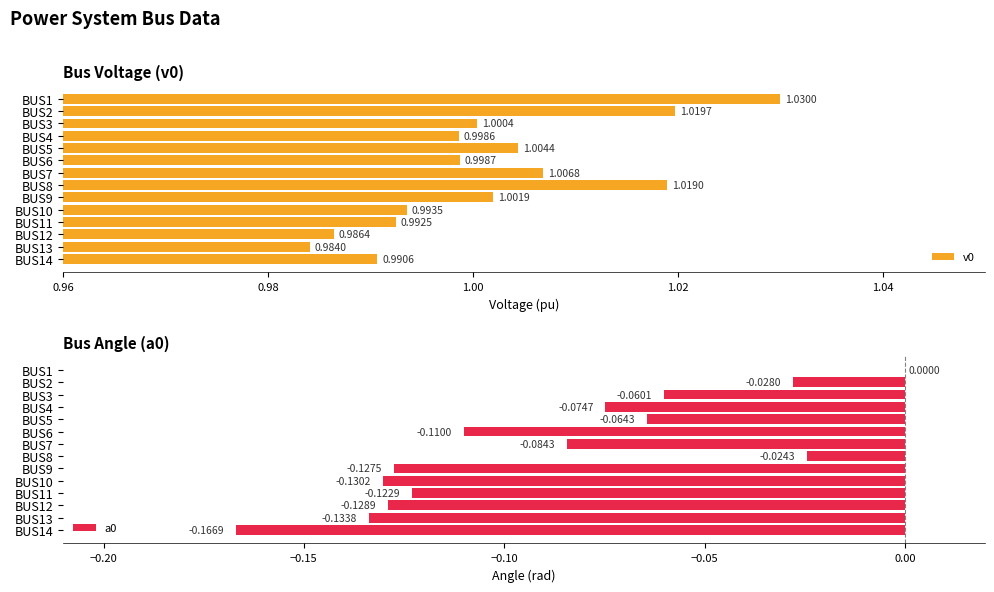

List the labels in order of v0 value, largest first.

BUS1, BUS2, BUS8, BUS7, BUS5, BUS9, BUS3, BUS6, BUS4, BUS10, BUS11, BUS14, BUS12, BUS13